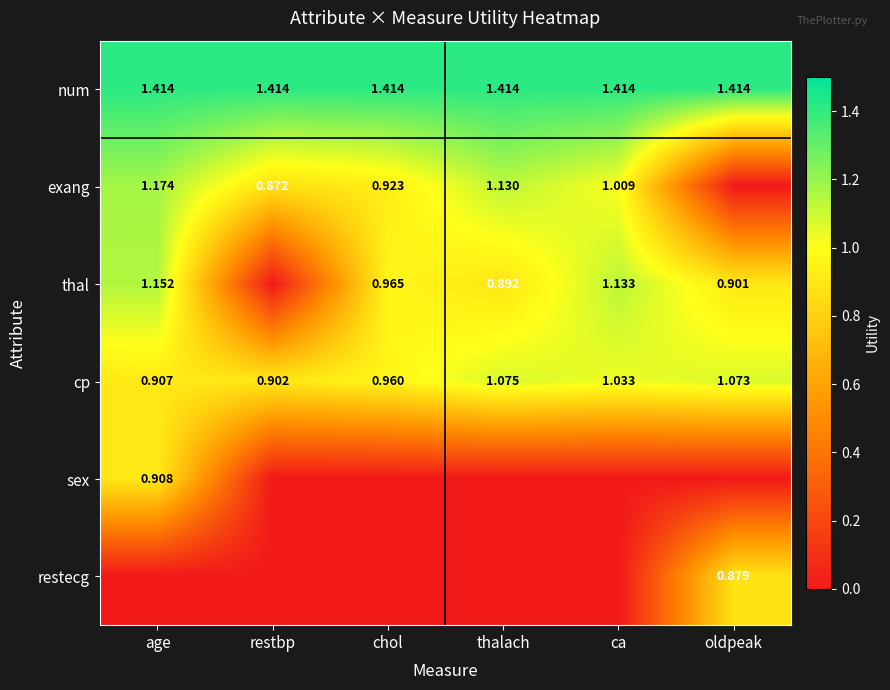

List the labels in order of num value, smallest first.

age, restbp, chol, thalach, ca, oldpeak